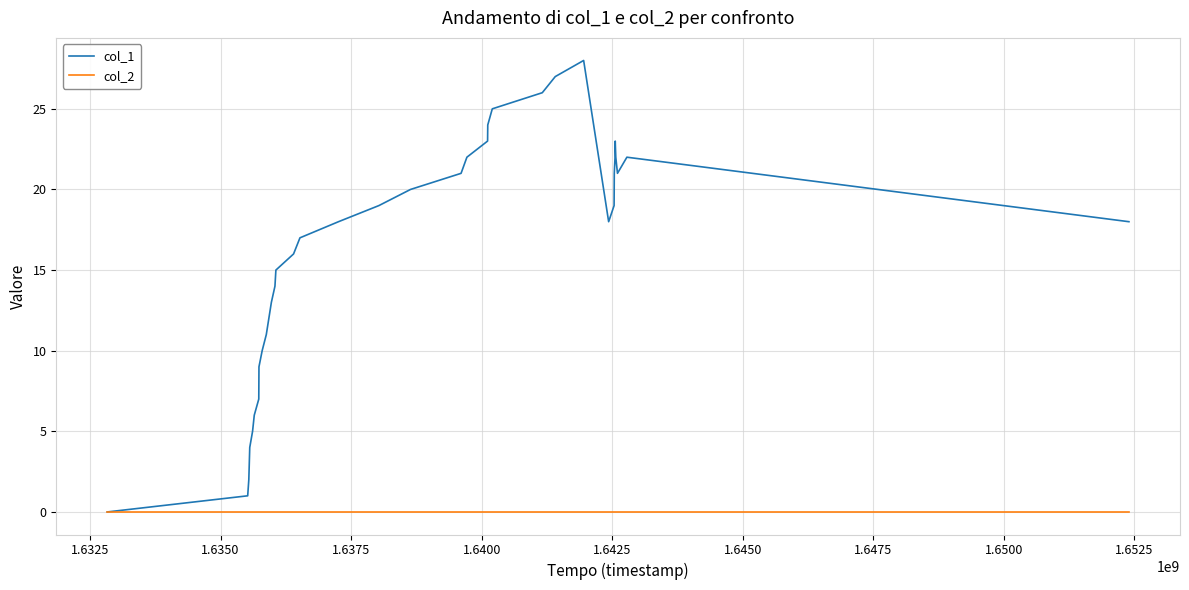

Which series has the largest total across all categories?

col_1